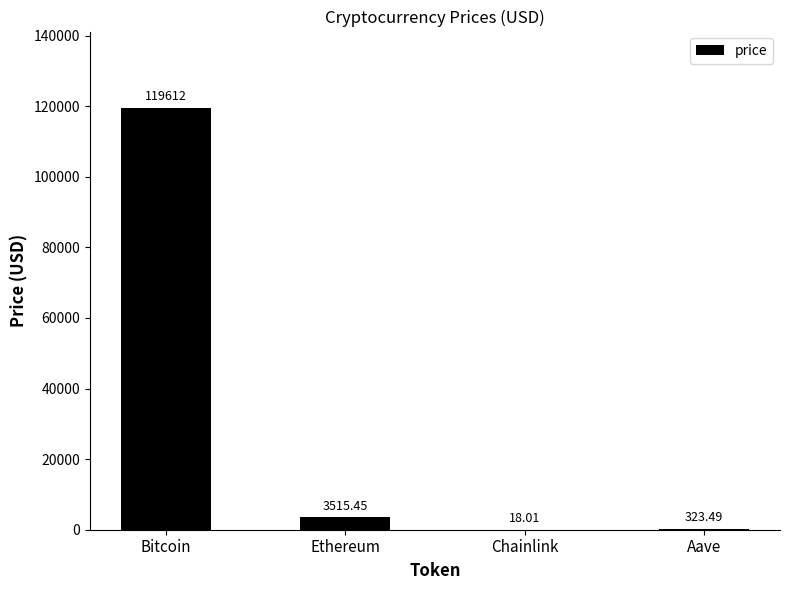

At which label does the data first exceed 3515?

Bitcoin